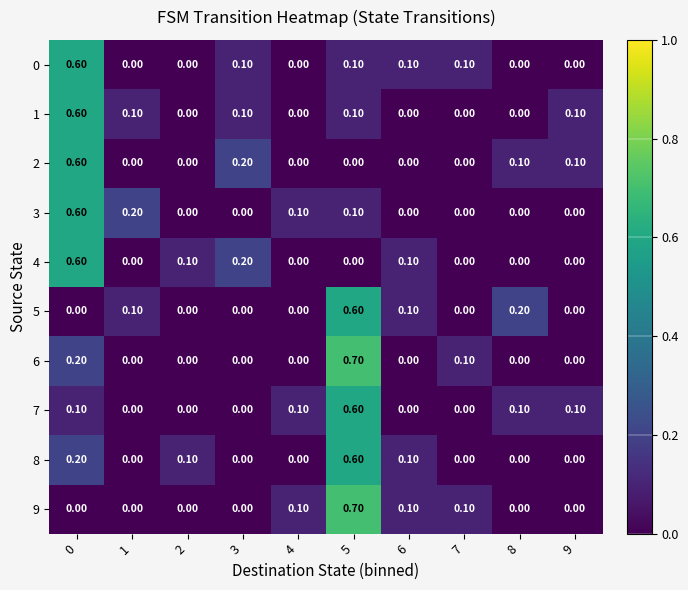

What is the total value across all series at 8?

0.4